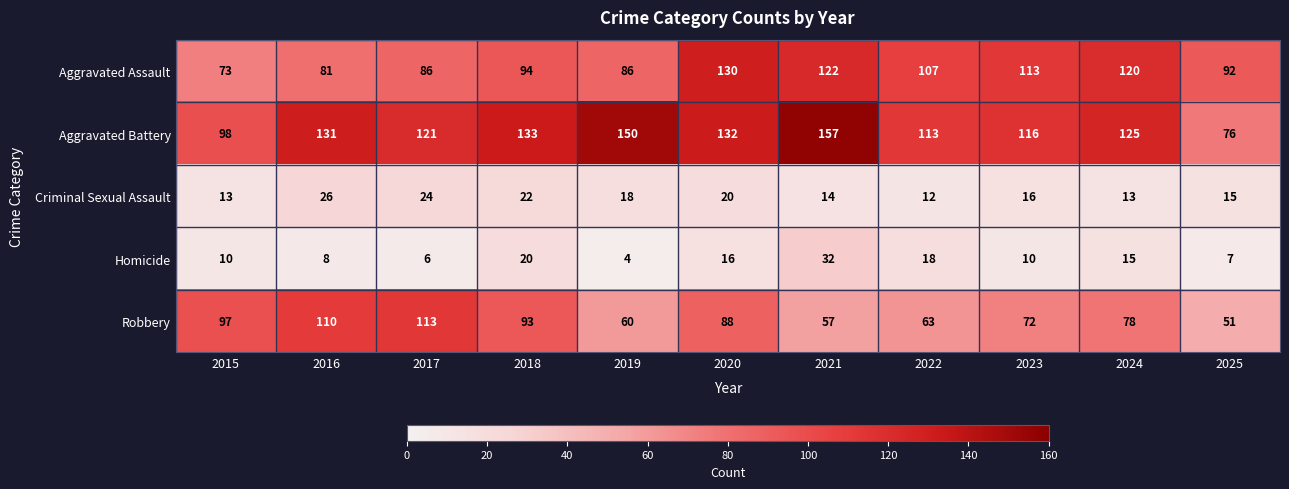

What is the smallest value displayed?

4